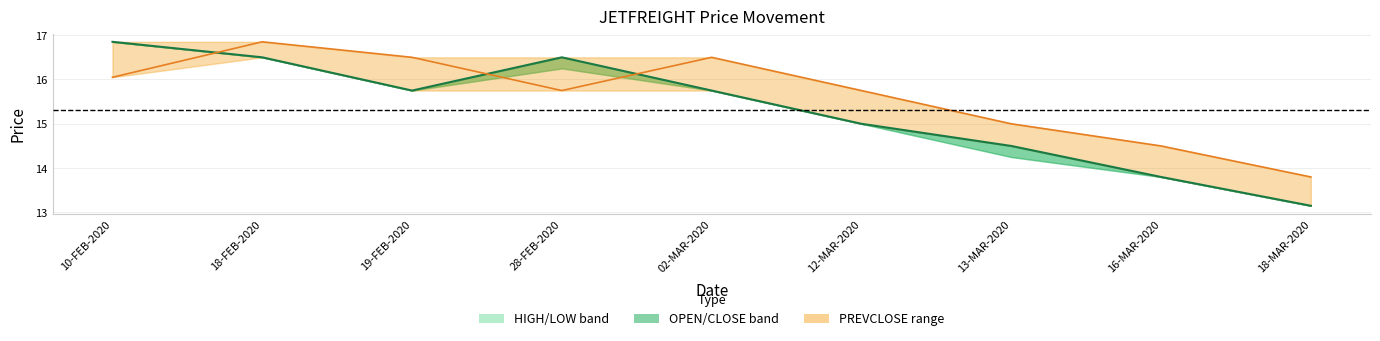

Between 10-FEB-2020 and 18-FEB-2020, which is larger?

10-FEB-2020